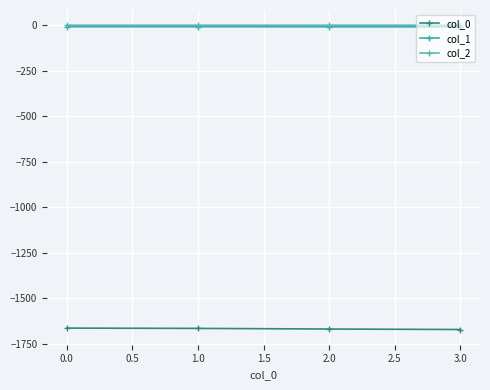

How many lines are shown in the chart?

3